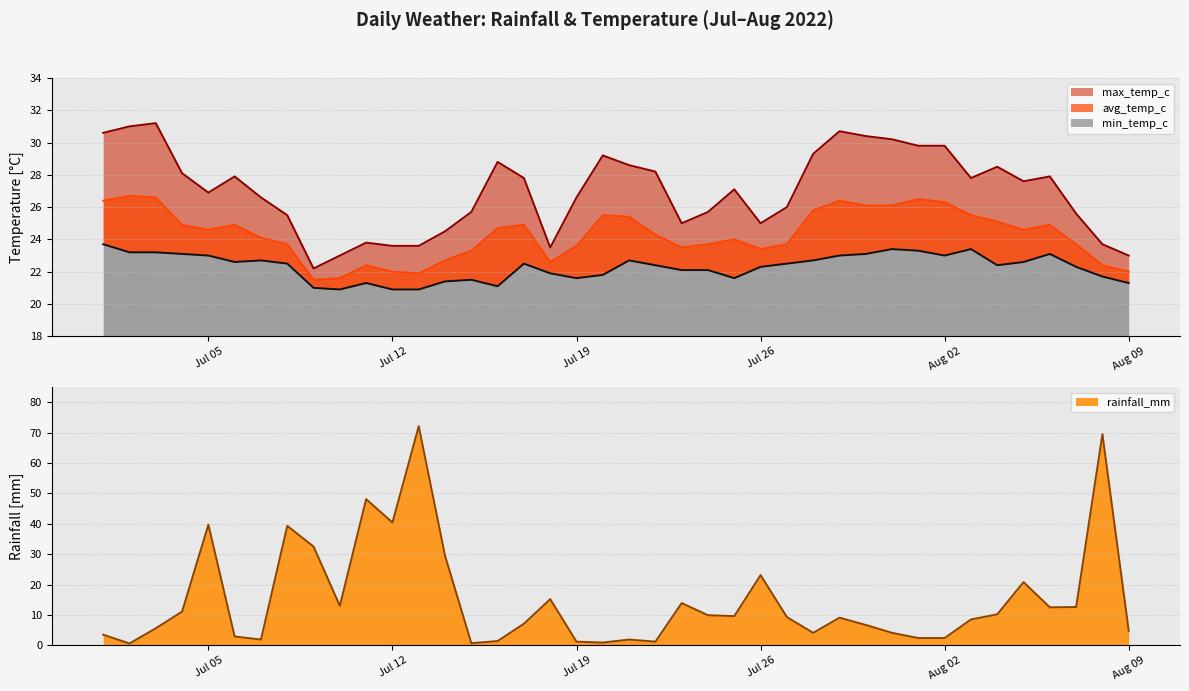

Which series has the widest spread of values?

rainfall_mm